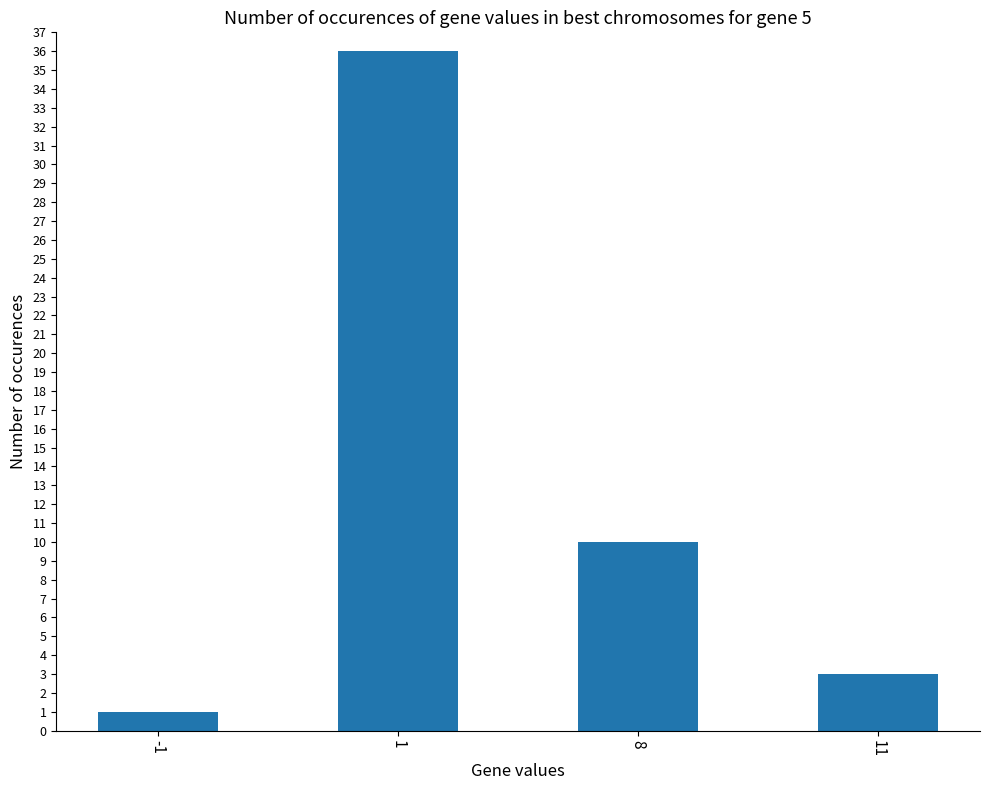

The value at 8 is 10. True or false?

True